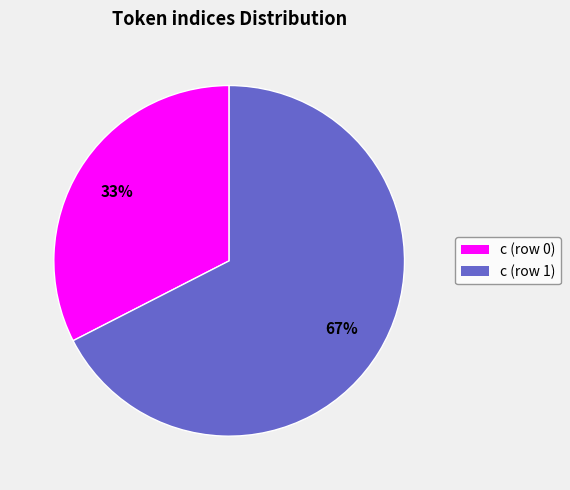

Combined, do c (row 1) and c (row 0) account for over 50%?

Yes